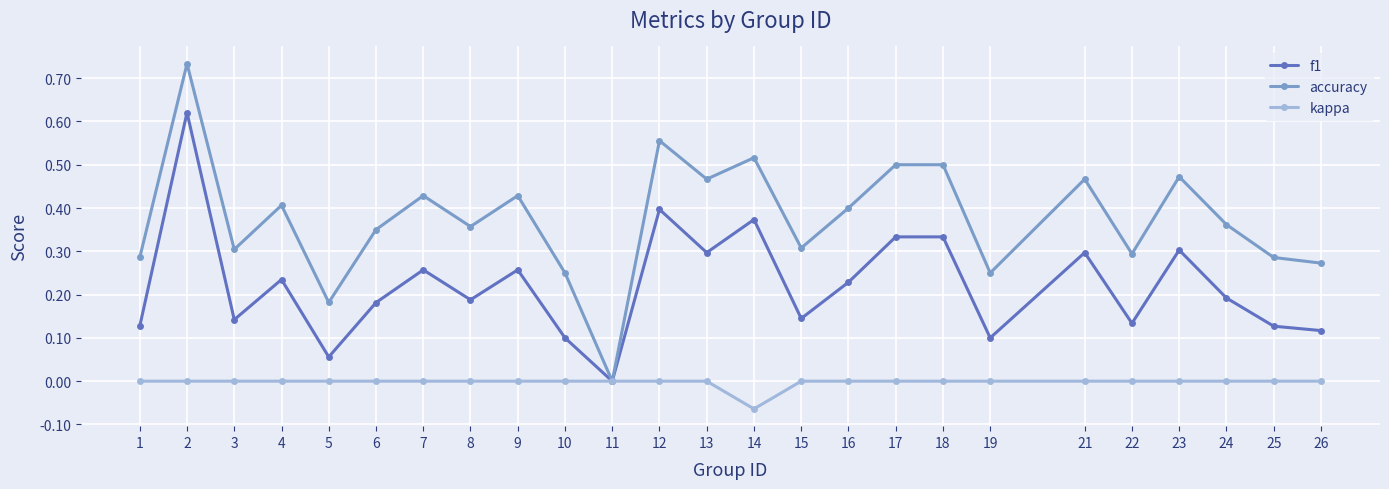

List the series in order of their overall mean, lowest first.

kappa, f1, accuracy